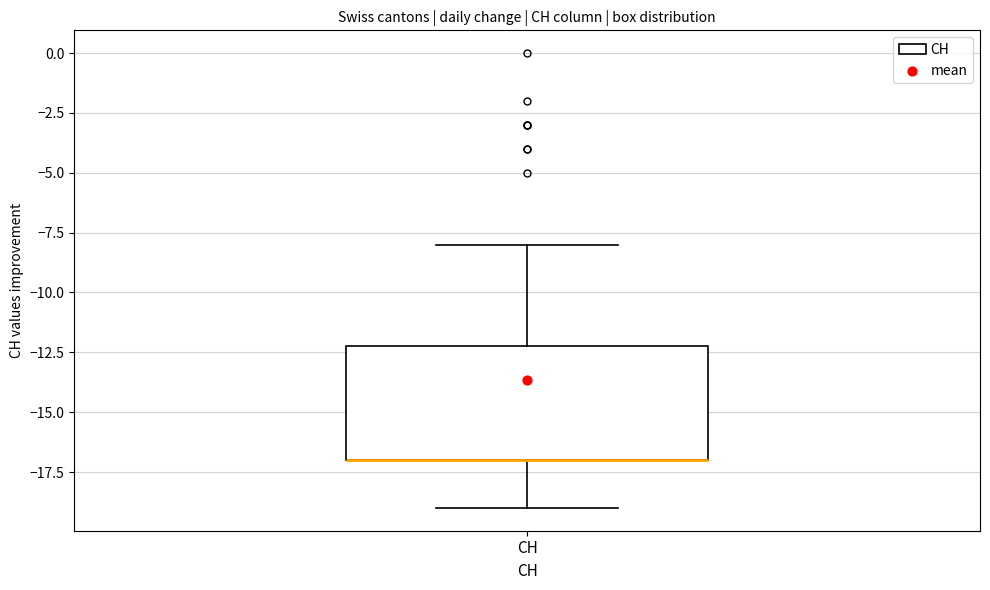

Transcribe this box plot: give where the median line is, the range the box spans, and where the two whiskers end, as read against the y-axis. The values are not printed on the chart, so give them approximately, as read against the axis.

median -17 (drawn on the box's lower edge), box -17 to -12, whiskers -19 to -8